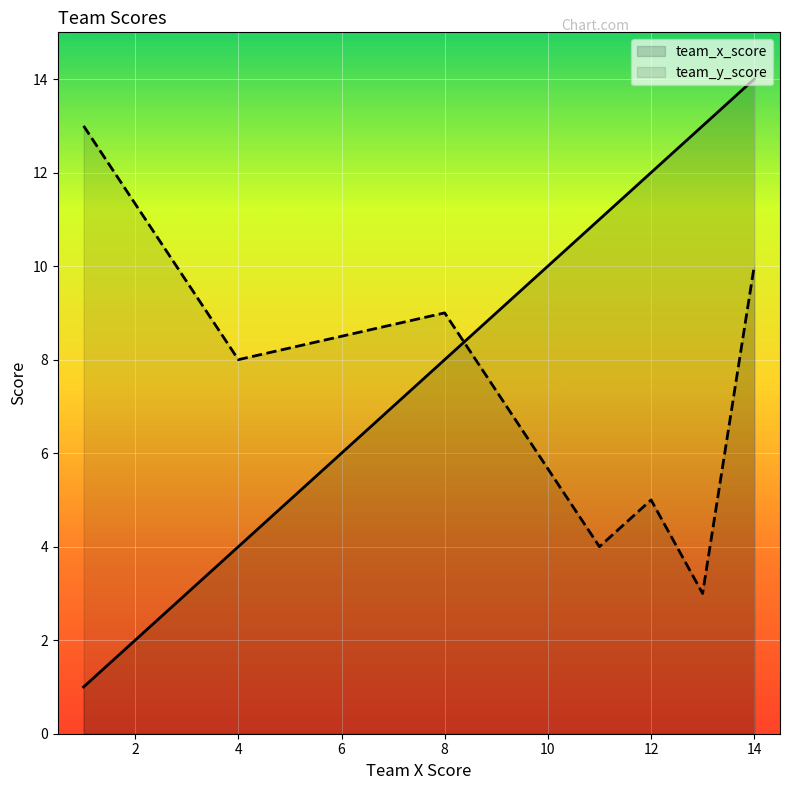

What is the minimum value for team_x_score?

1